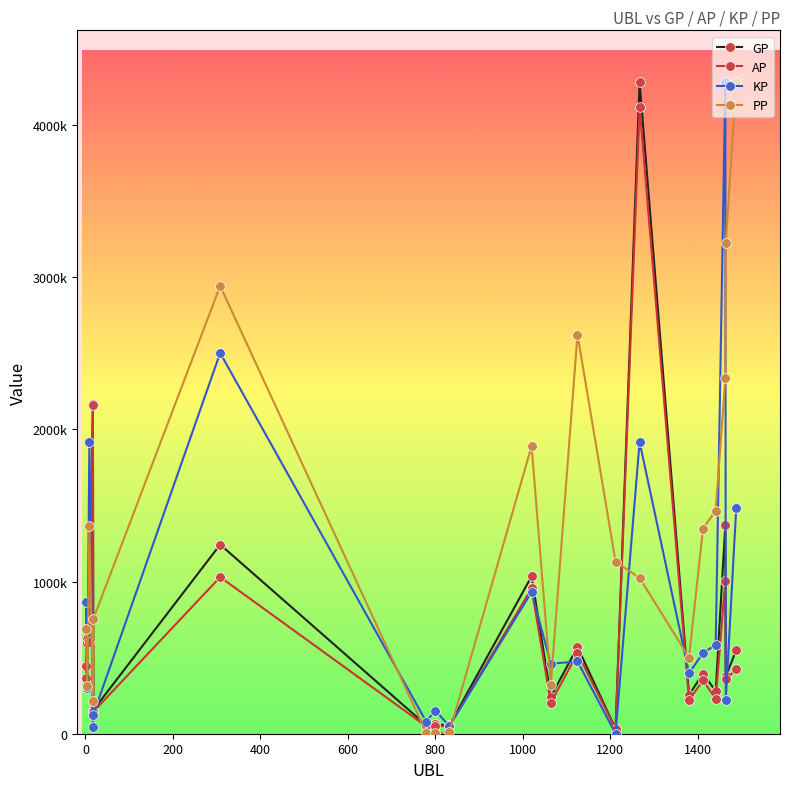

List the series in order of their peak value, highest first.

GP, KP, PP, AP